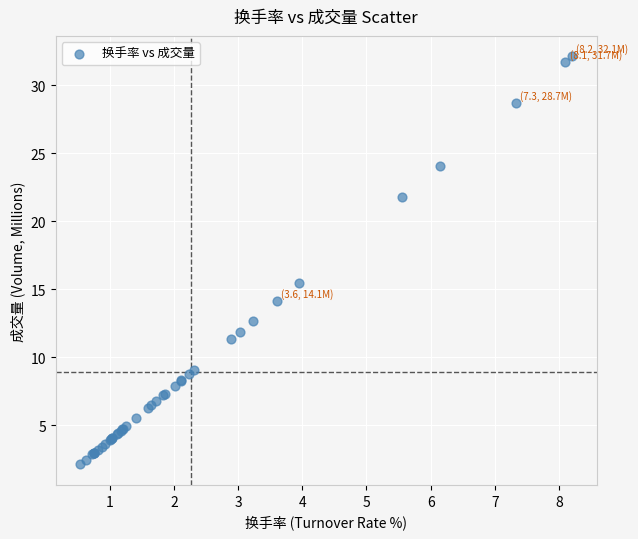

What Y value in the scatter plot is closest to 17?

15.4